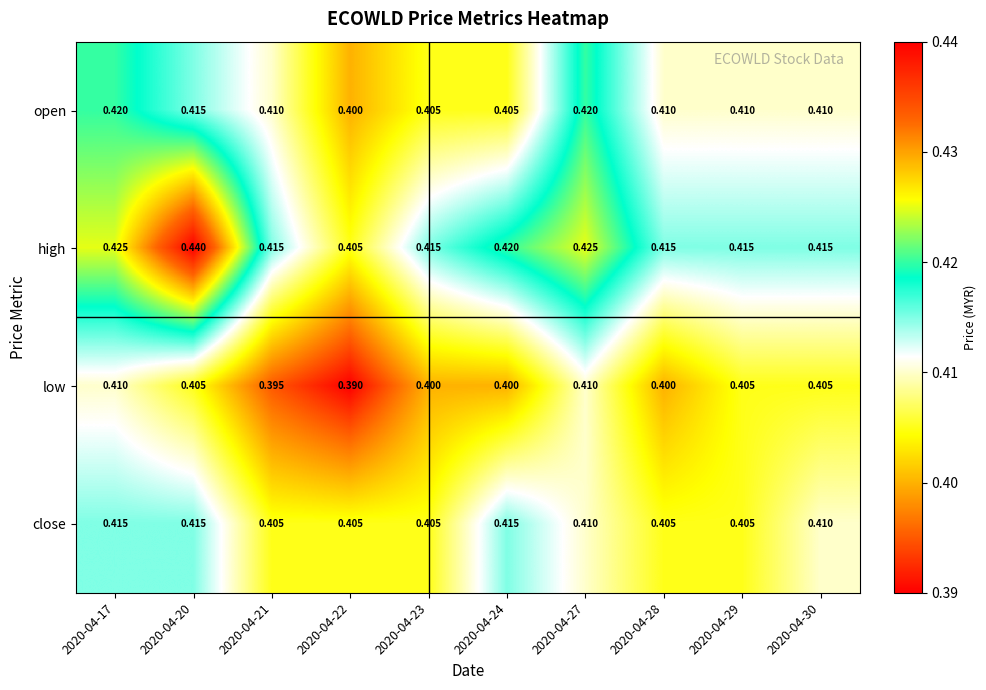

Which series has the largest total across all categories?

high